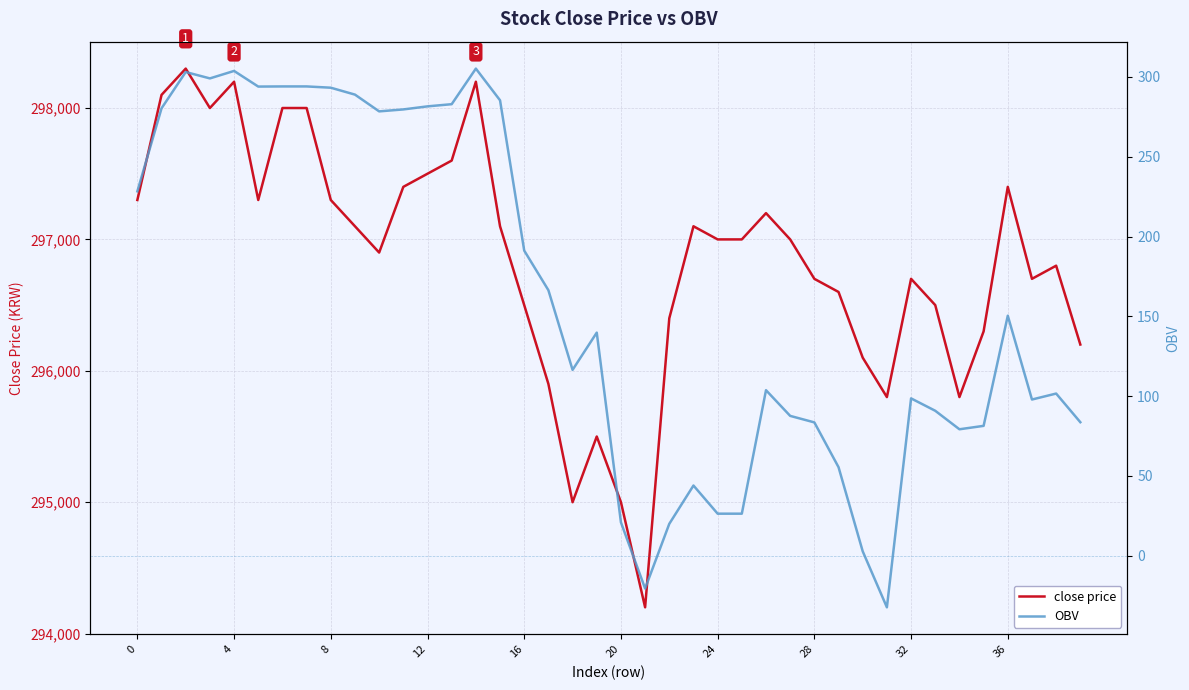

What is the lowest value of the OBV series?

-32.3